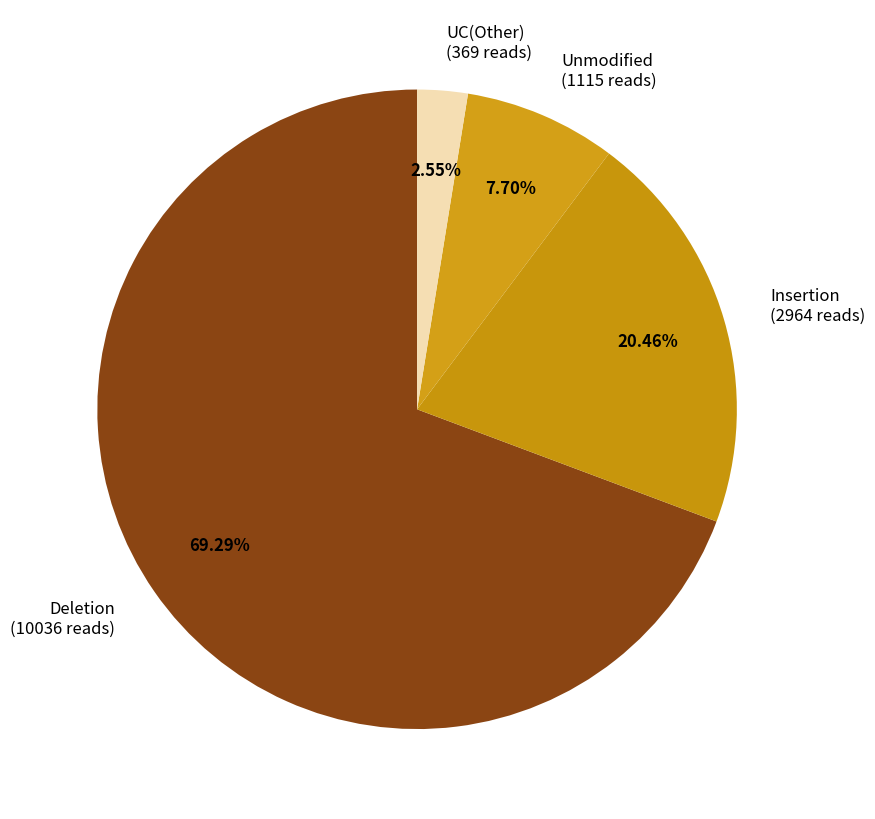

Is the sum of Deletion (10036 reads) and UC(Other) (369 reads) greater than half?

Yes